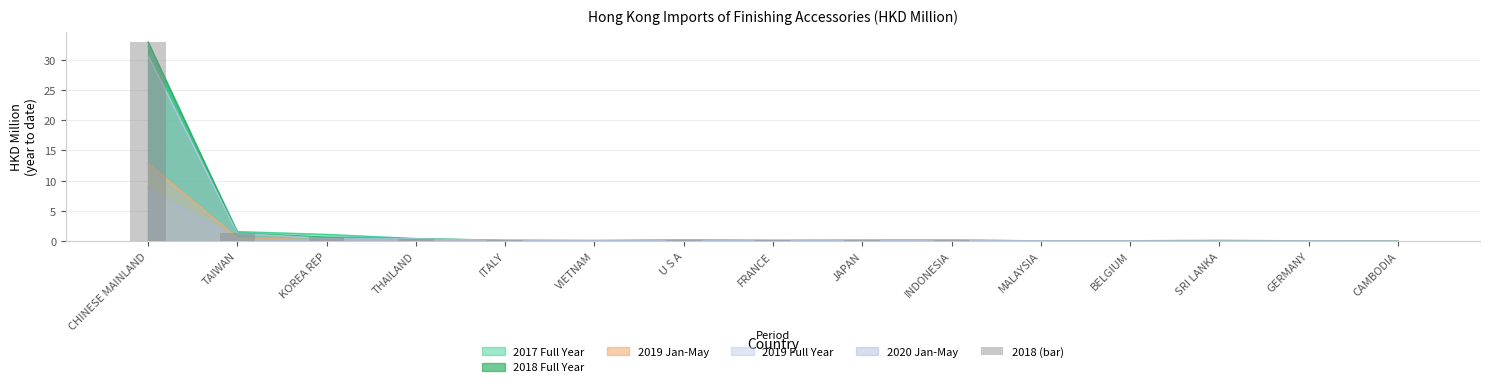

Reading right to left, list all the values displayed in this chart.

CAMBODIA=0.0	GERMANY=0.1	SRI LANKA=0.0	BELGIUM=0.1	MALAYSIA=0.1	INDONESIA=0.2	JAPAN=0.1	FRANCE=0.1	U S A=0.2	VIETNAM=0.1	ITALY=0.1	THAILAND=0.4	KOREA REP=0.7	TAIWAN=1.4	CHINESE MAINLAND=32.9